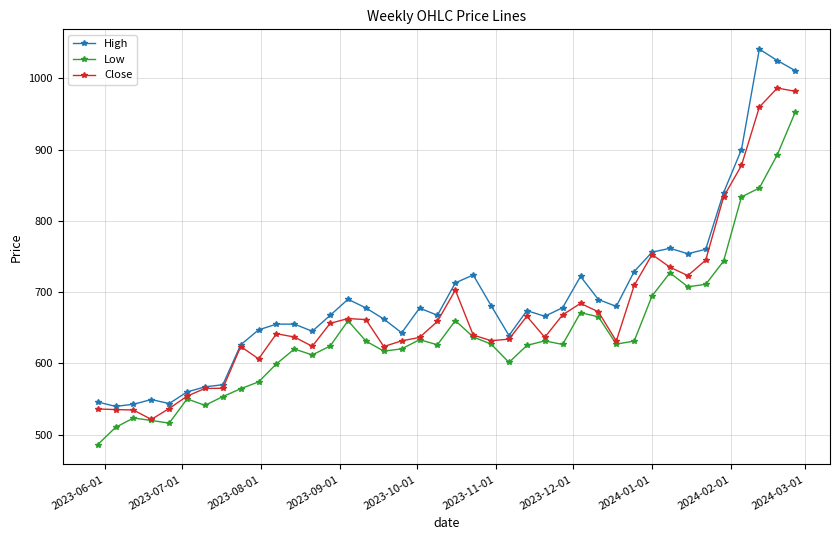

Which series has the widest spread of values?

High